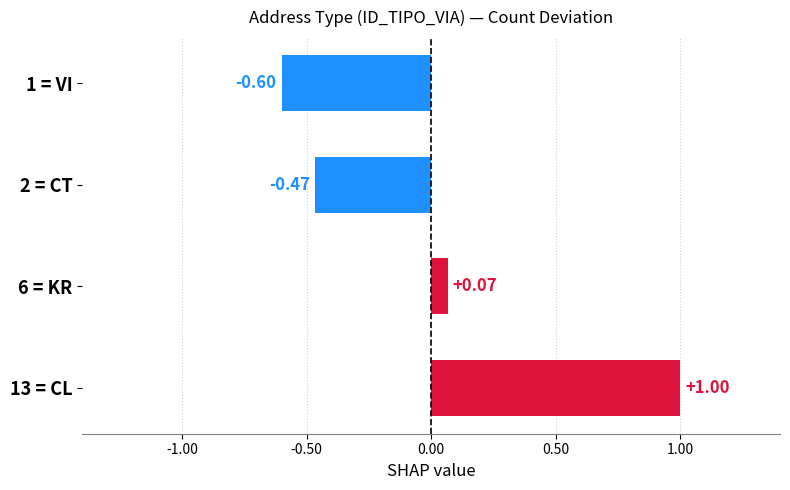

How many bars are there in total?

4